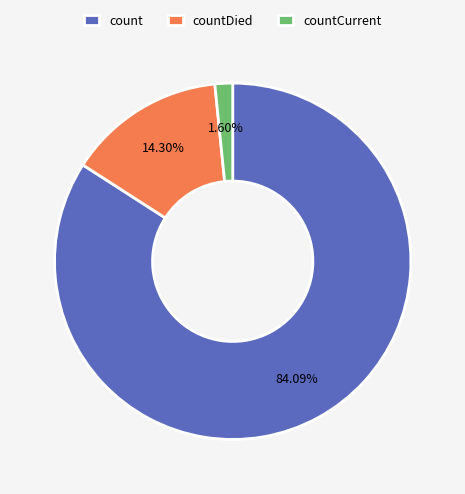

Which category has the biggest portion of the pie?

count